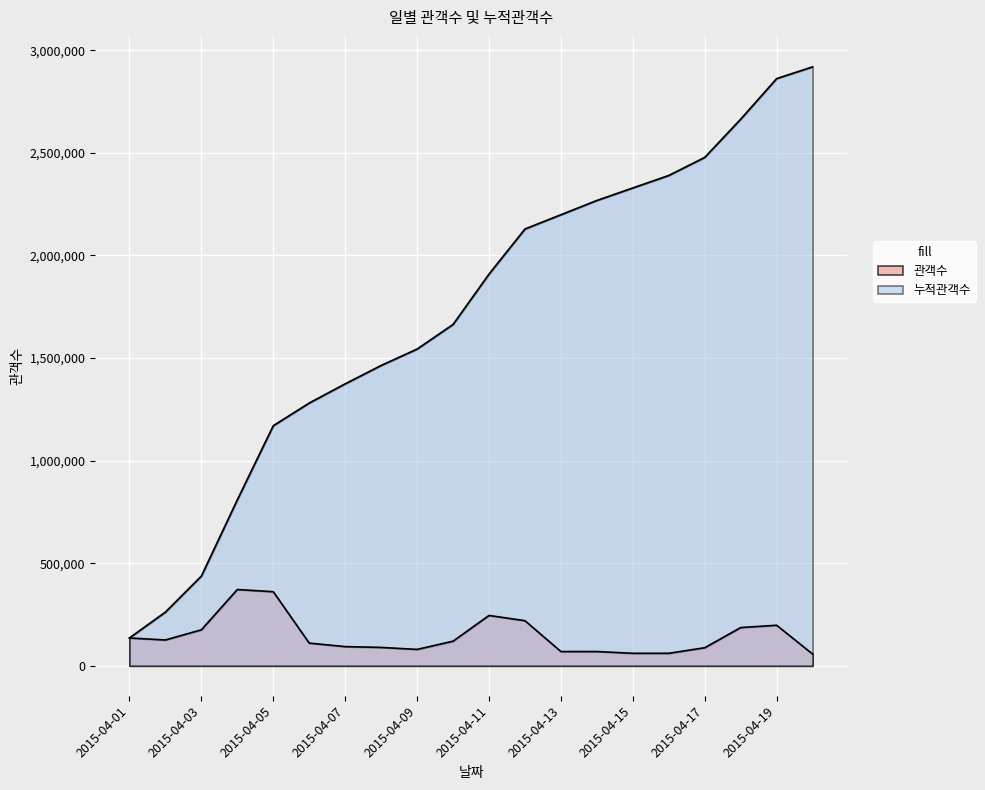

Where is 관객수 nearest to the value 214543?

2015-04-12